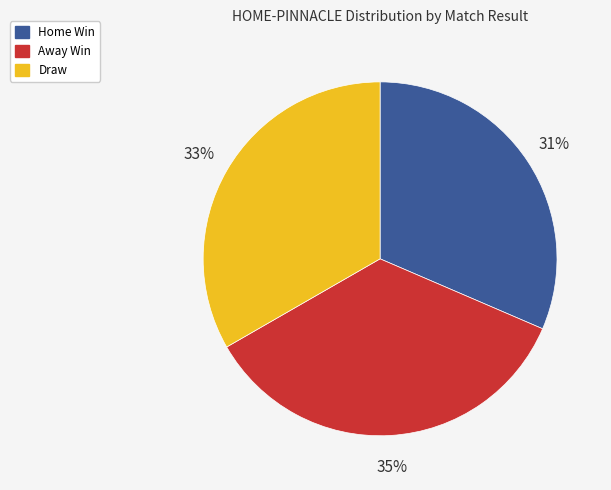

Which has a higher value, Away Win or Home Win?

Away Win